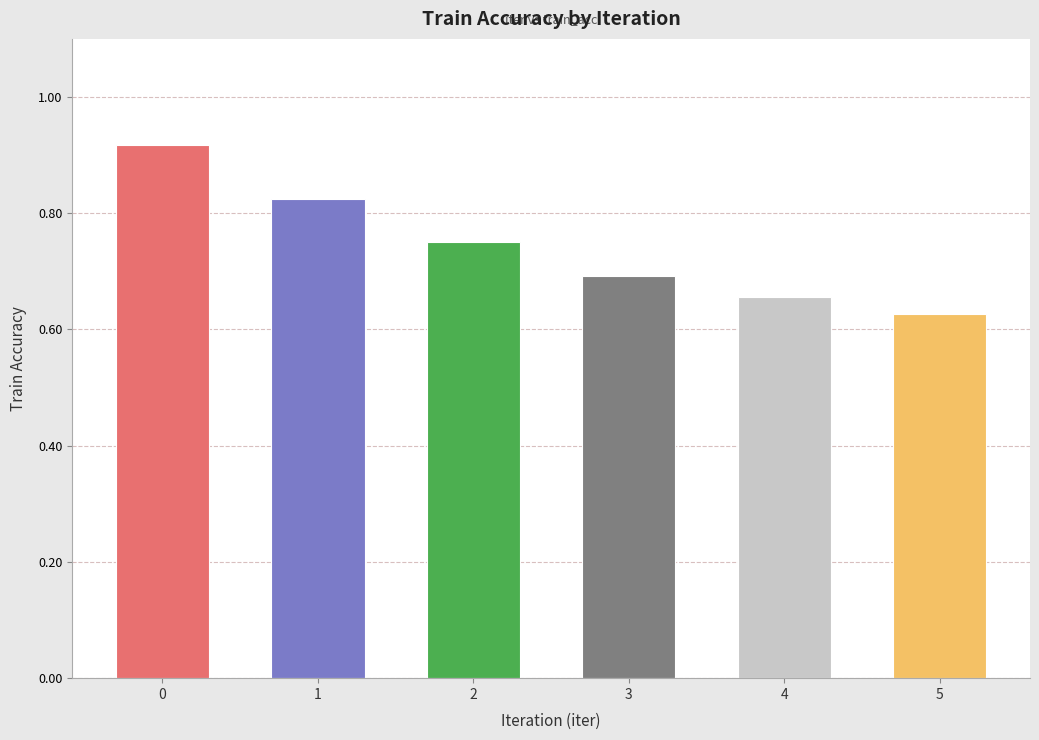

Which label corresponds to the smallest value in the chart?

5